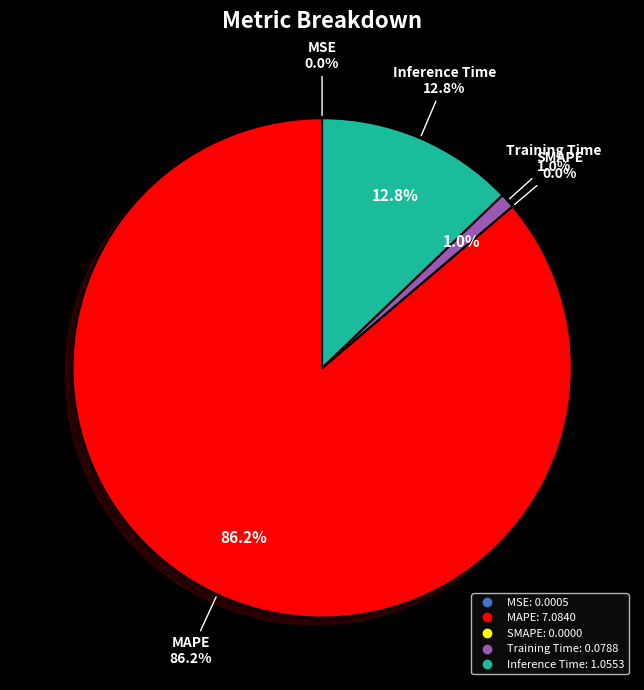

To the nearest percent, what is the difference between the Training Time and Inference Time slice percentages?

12%